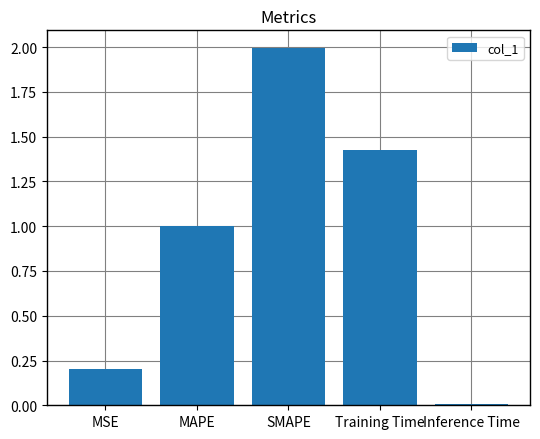

Where is the data nearest to the value 1?

MAPE